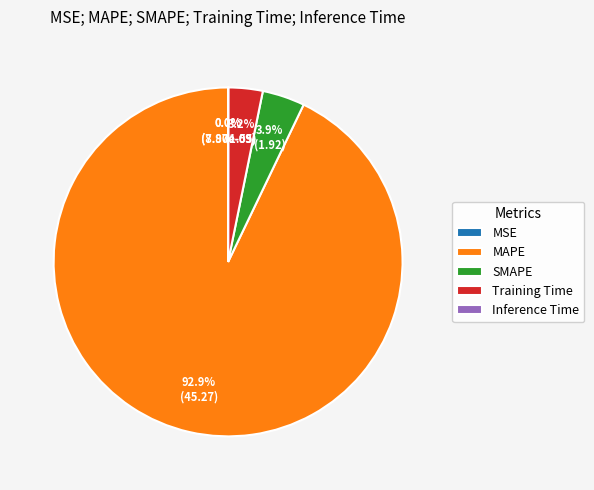

Count the number of slices in the pie.

5